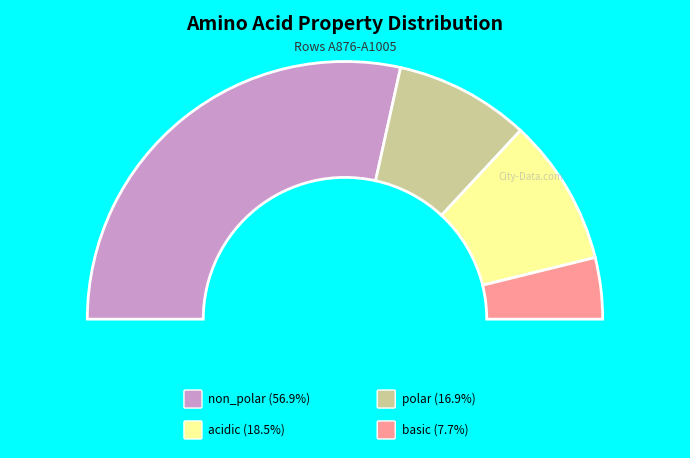

To the nearest percent, what is the difference between the polar and acidic slice percentages?

2%